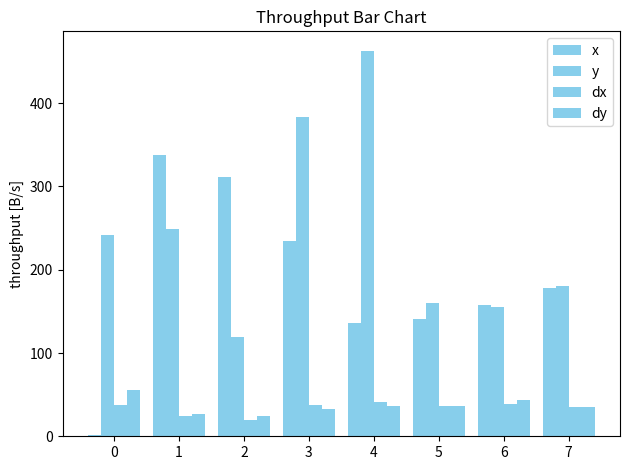

Are the bars grouped side by side (vs. stacked)?

Yes